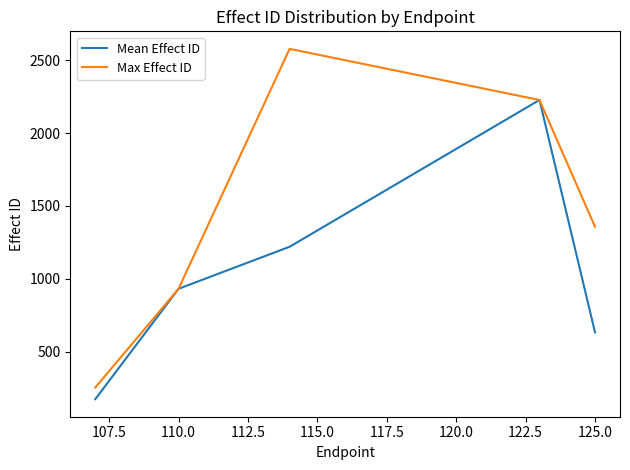

Rank the series by their average value, from lowest to highest.

Mean Effect ID, Max Effect ID